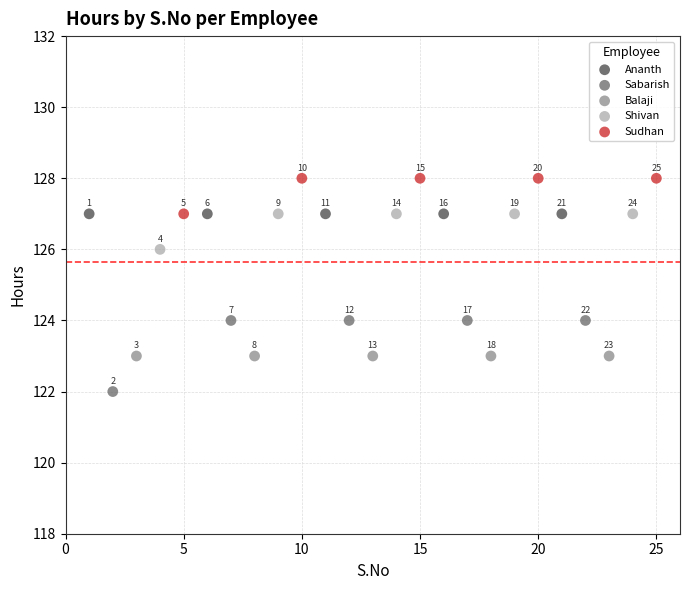

Which series contains the highest Y value?

Sudhan